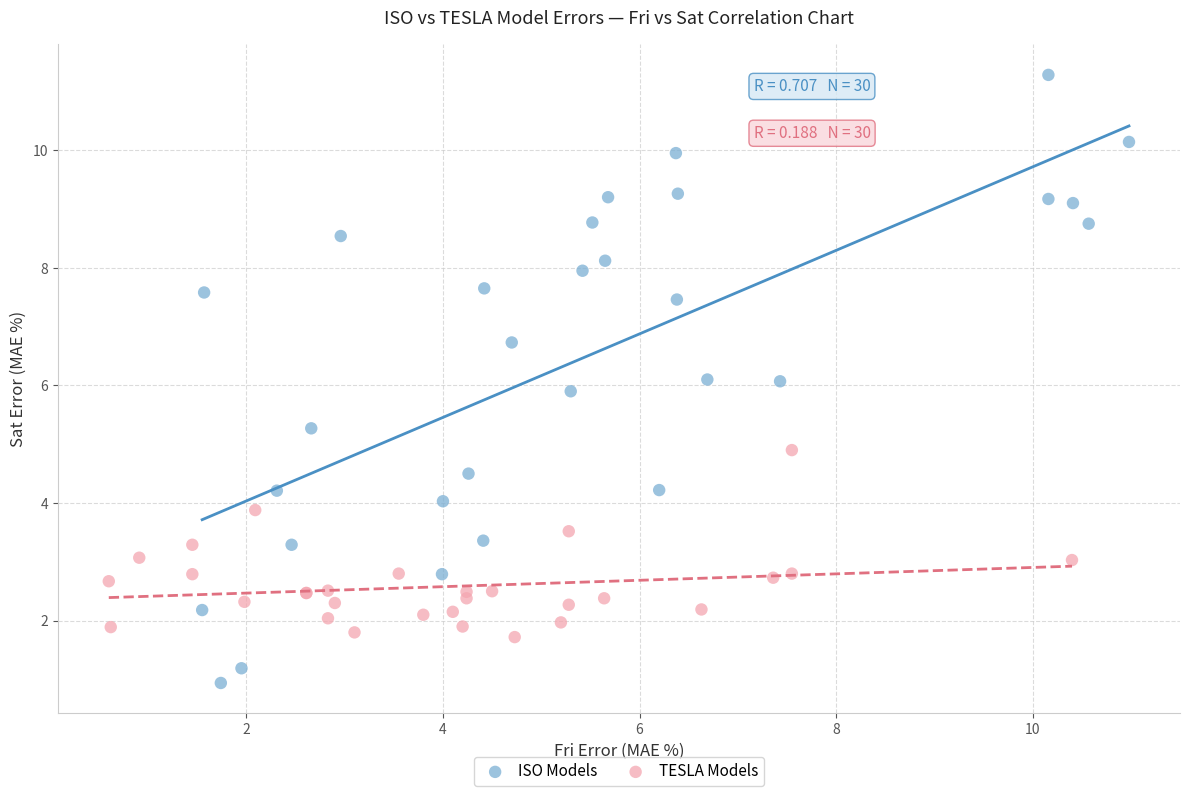

Which series reaches the minimum Y coordinate?

ISO Models